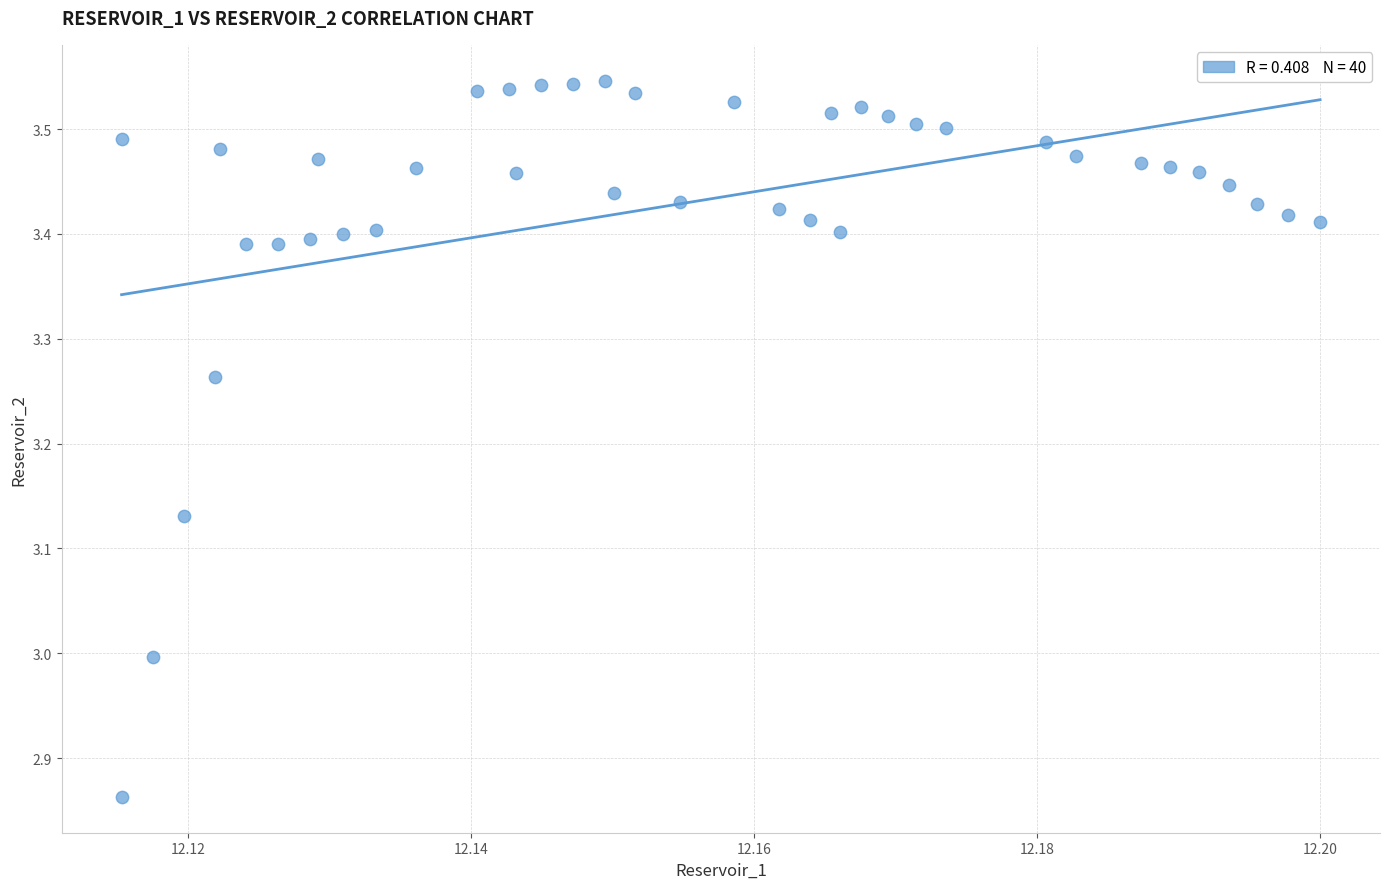

What is the range of Y values (max minus min)?

0.7